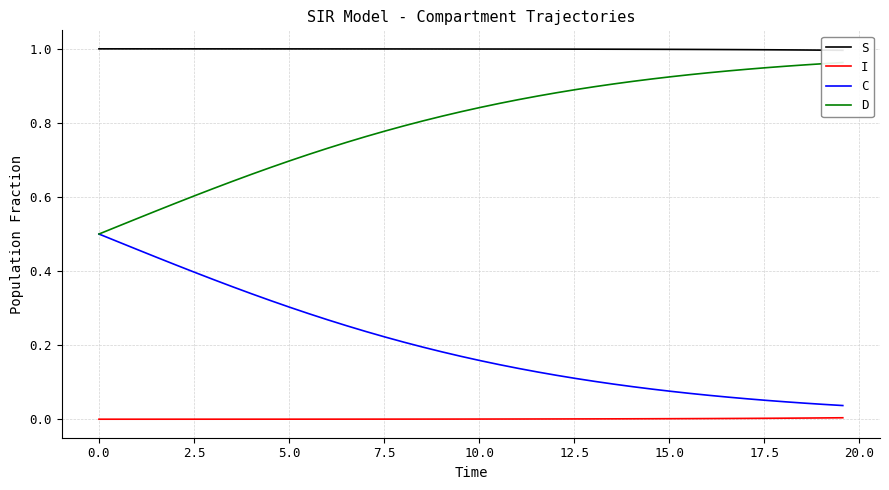

What is the value of the C point at the 2nd from the left?

0.5